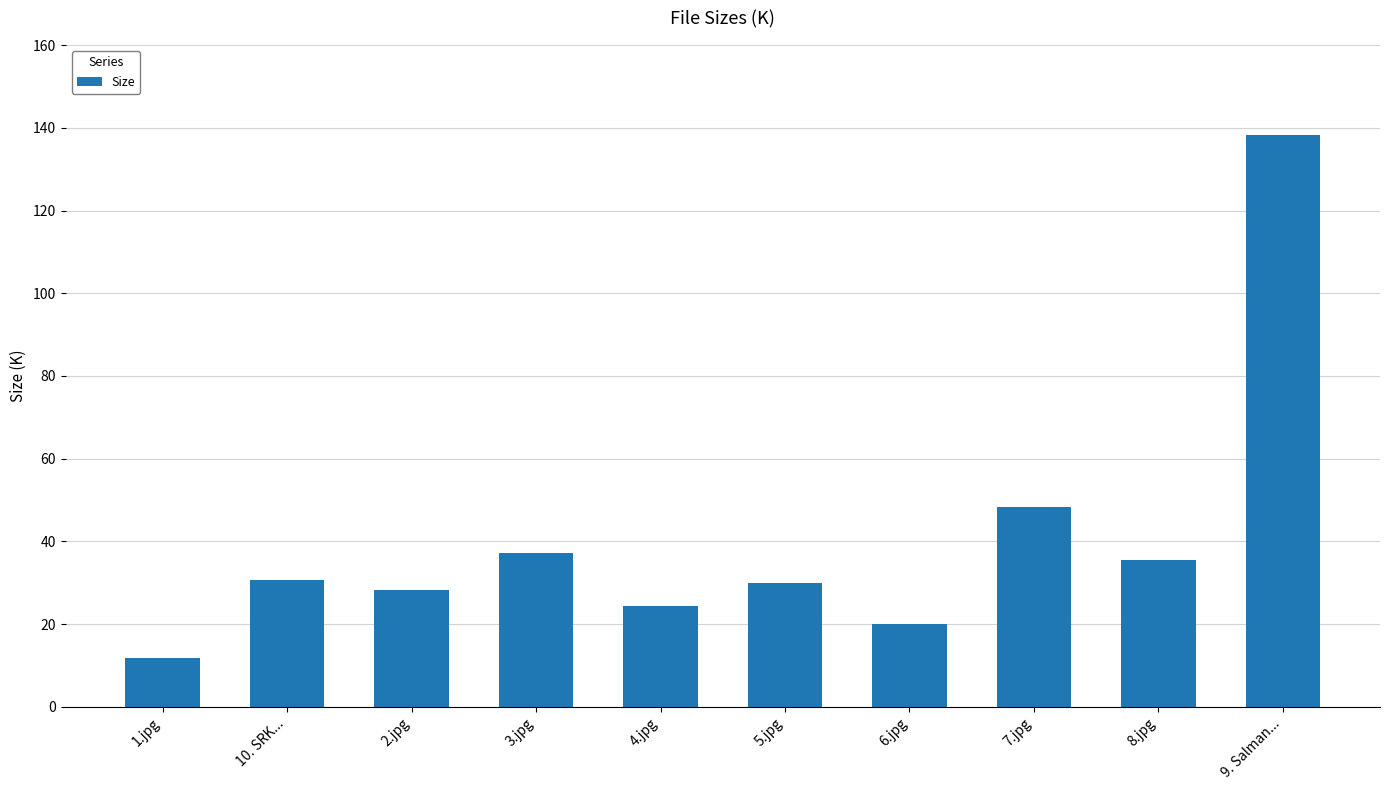

Which category has the lowest value across all series?

1.jpg